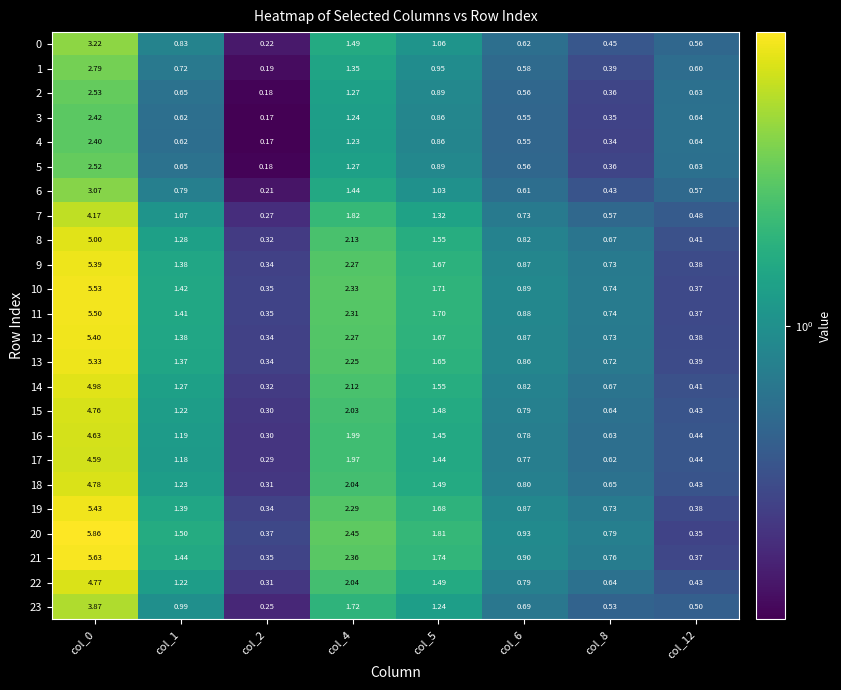

How many series are shown in this chart?

24